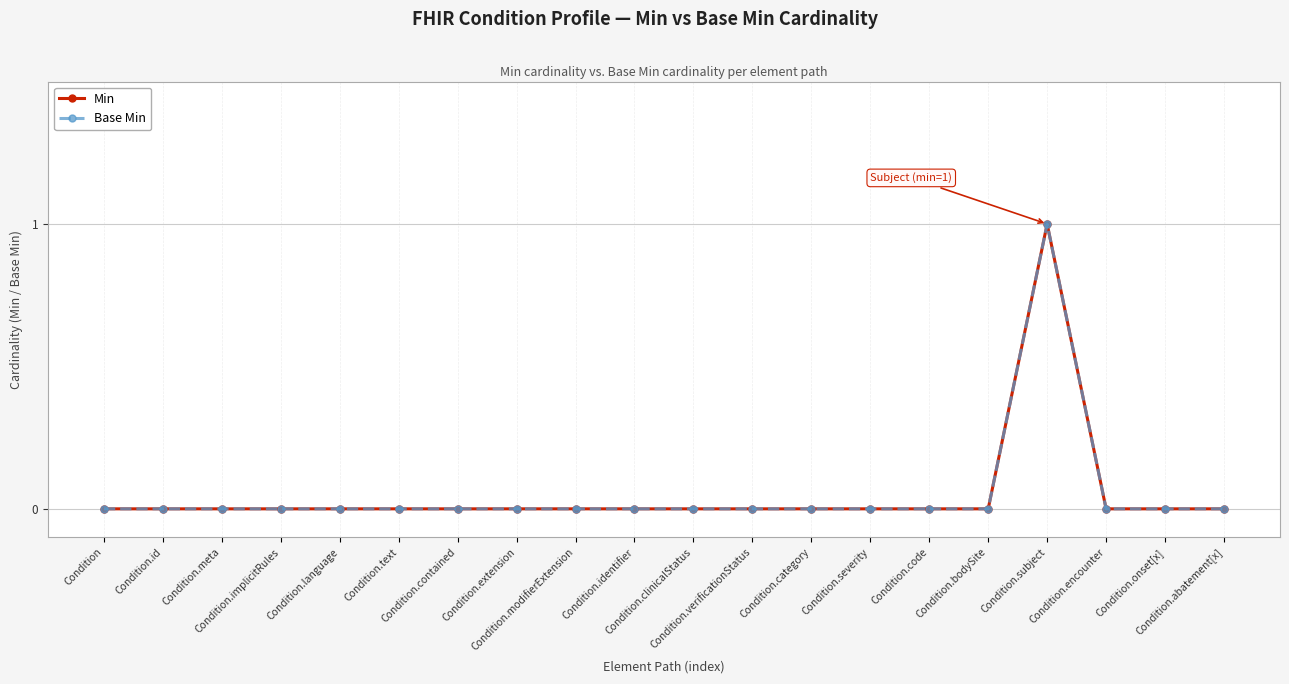

Is this an area chart (filled region under the line)?

No